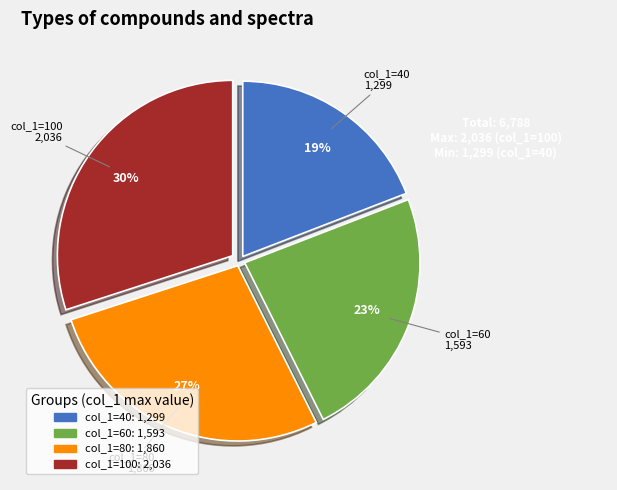

Is there any slice that represents more than half of the pie?

No